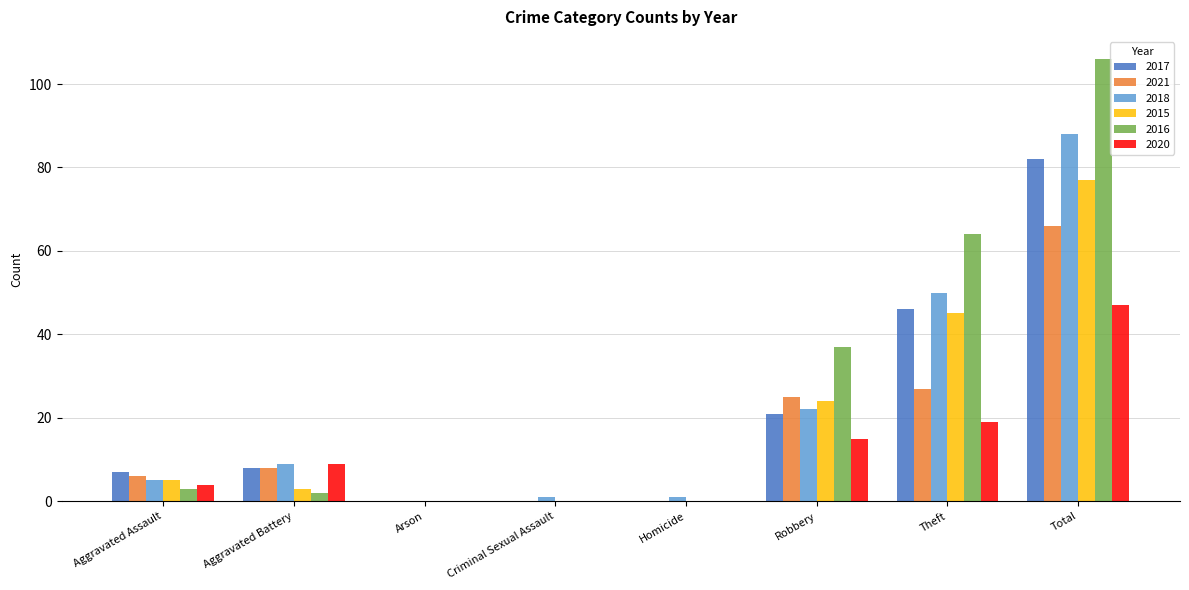

At which category is the sum across all series the highest?

Total